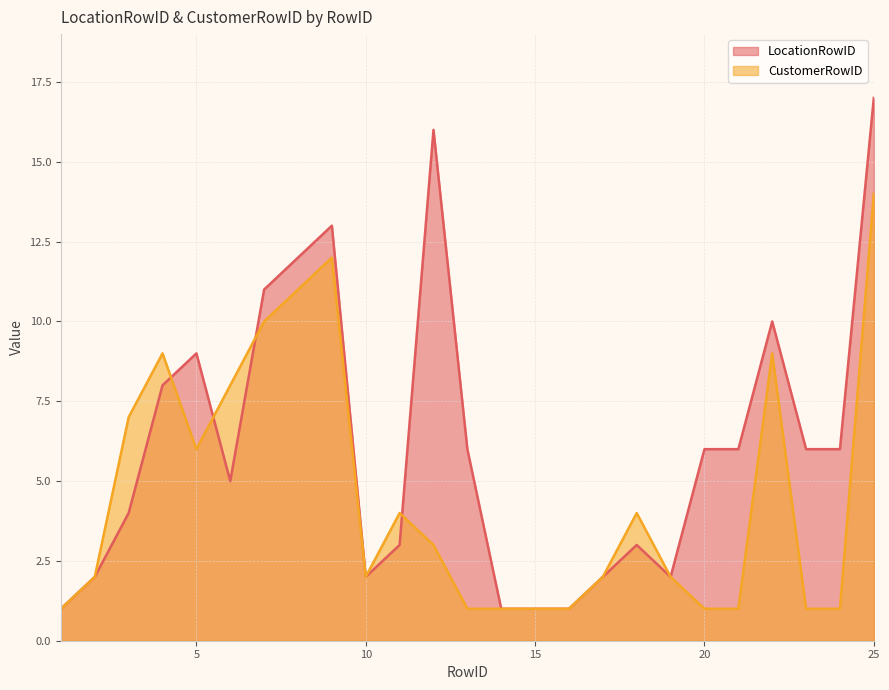

Reading left to right, extract all data points from this chart.

LocationRowID: 1	2	4	8	9	5	11	12	13	2	3	16	6	1	1	1	2	3	2	6	6	10	6	6	17
CustomerRowID: 1	2	7	9	6	8	10	11	12	2	4	3	1	1	1	1	2	4	2	1	1	9	1	1	14